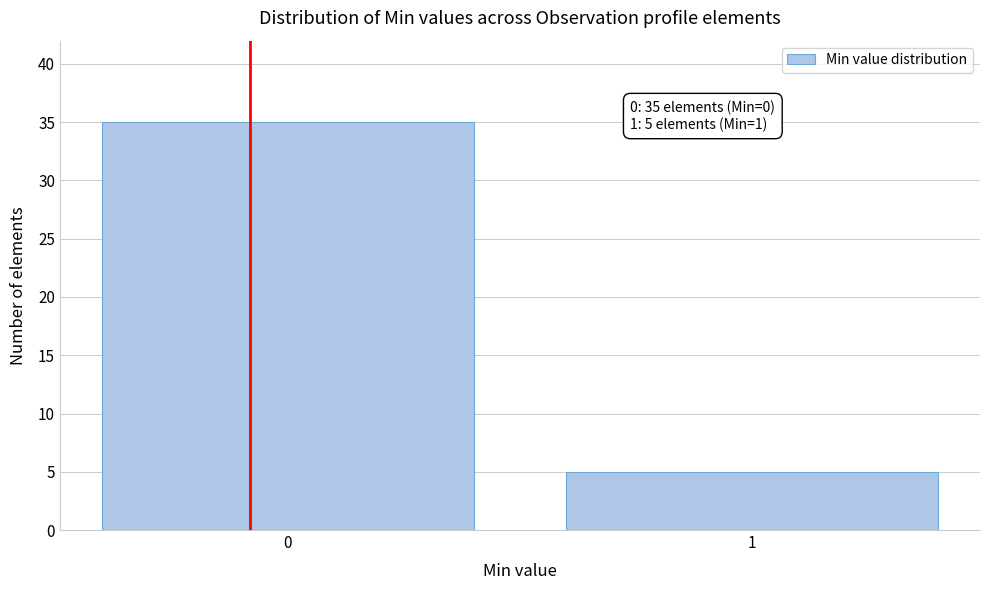

Reading left to right, extract all data points from this chart.

0=35	1=5